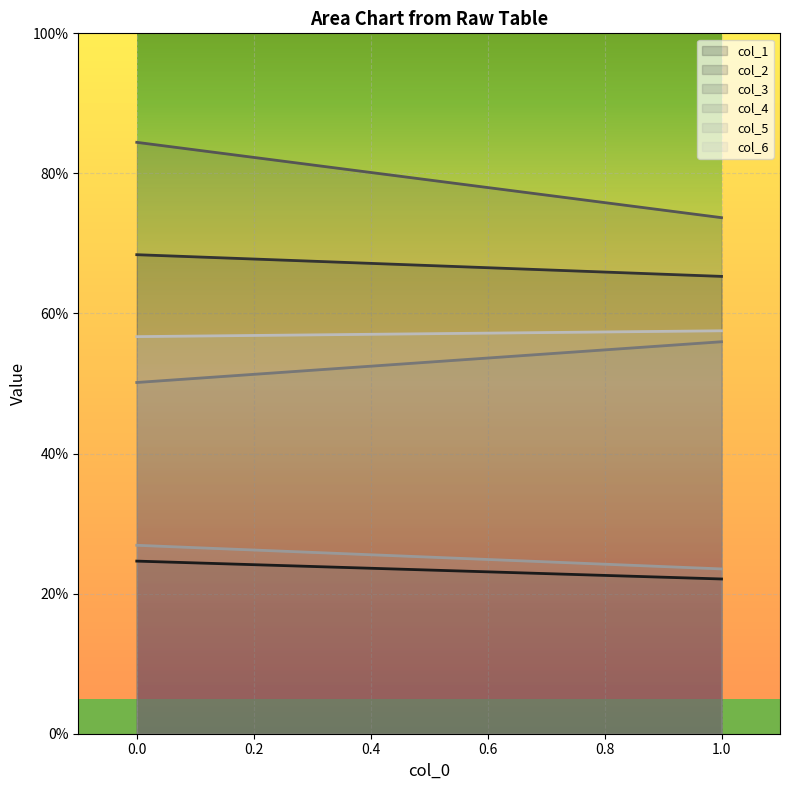

Between 0 and 1, which series saw the biggest shift?

col_3